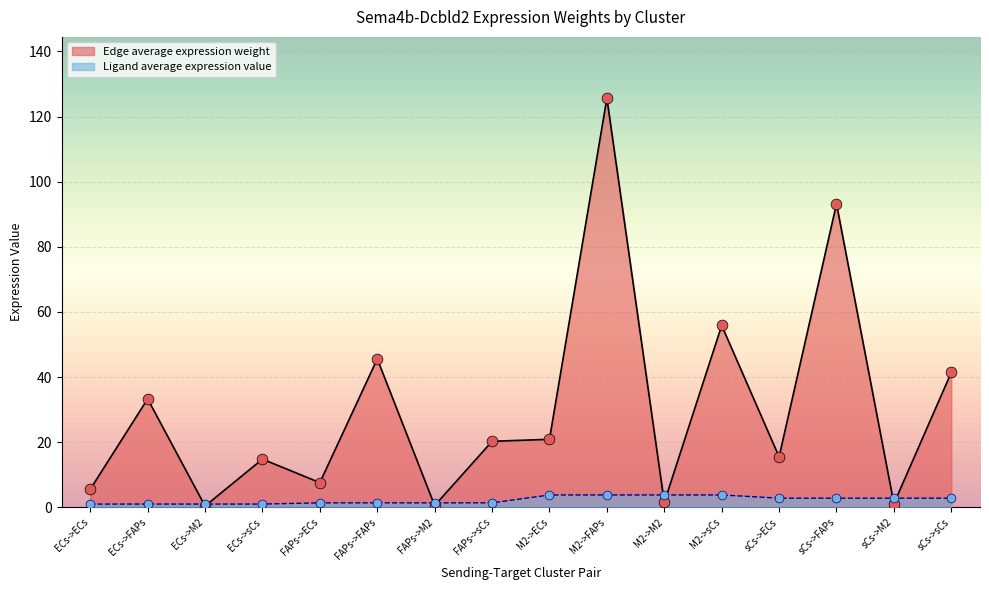

Which series has the widest spread of Y values?

Edge average expression weight